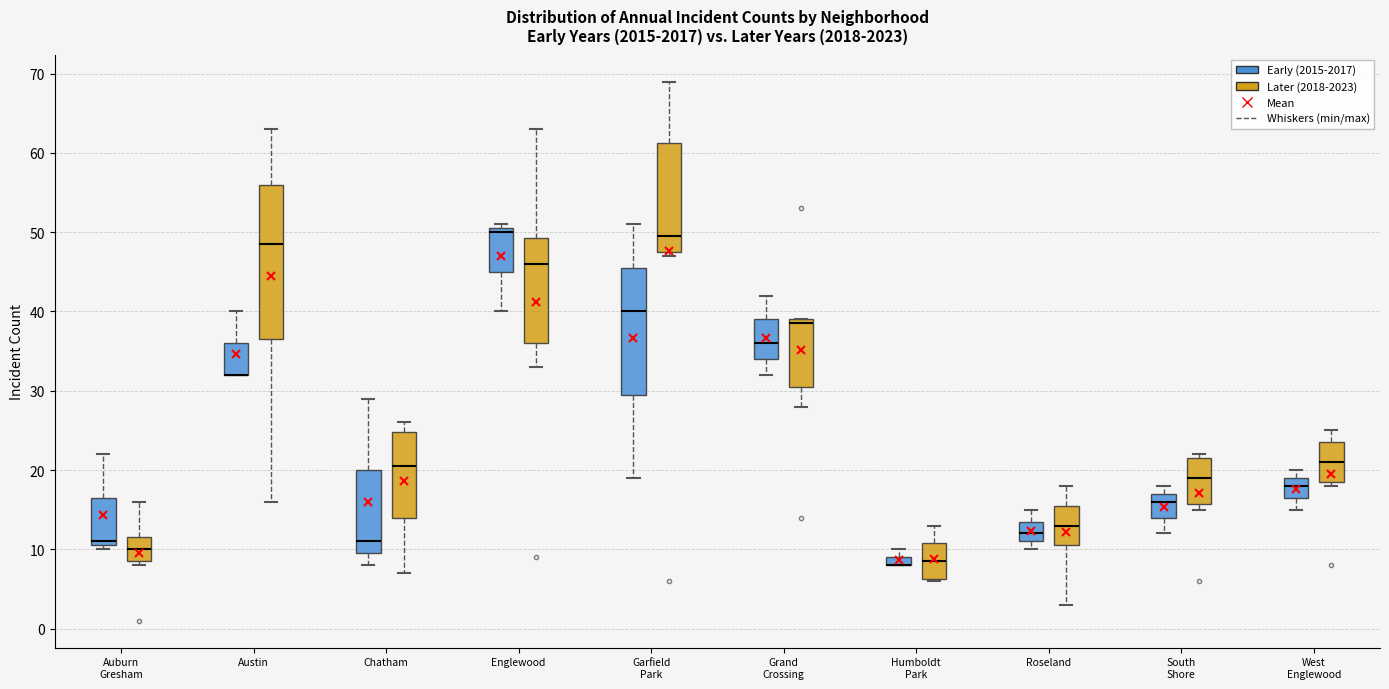

Which box is the tallest, from its lower edge to its upper edge?

Austin (Later (2018-2023))